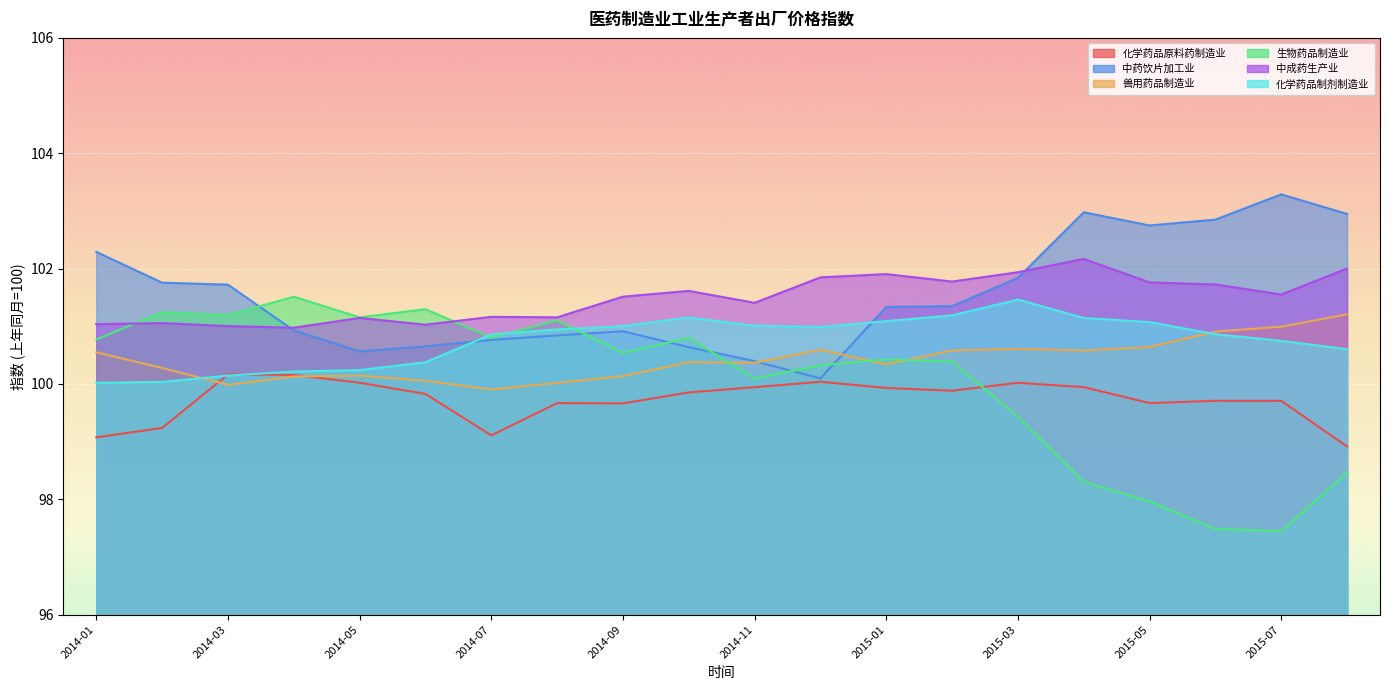

Between 2014-04 and 2014-11, which series saw the biggest shift?

生物药品制造业